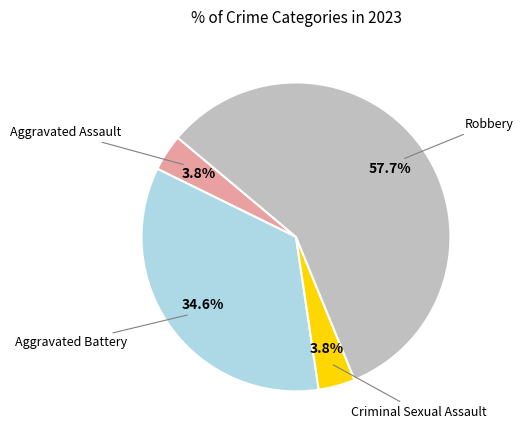

How many slices are in this pie chart?

4